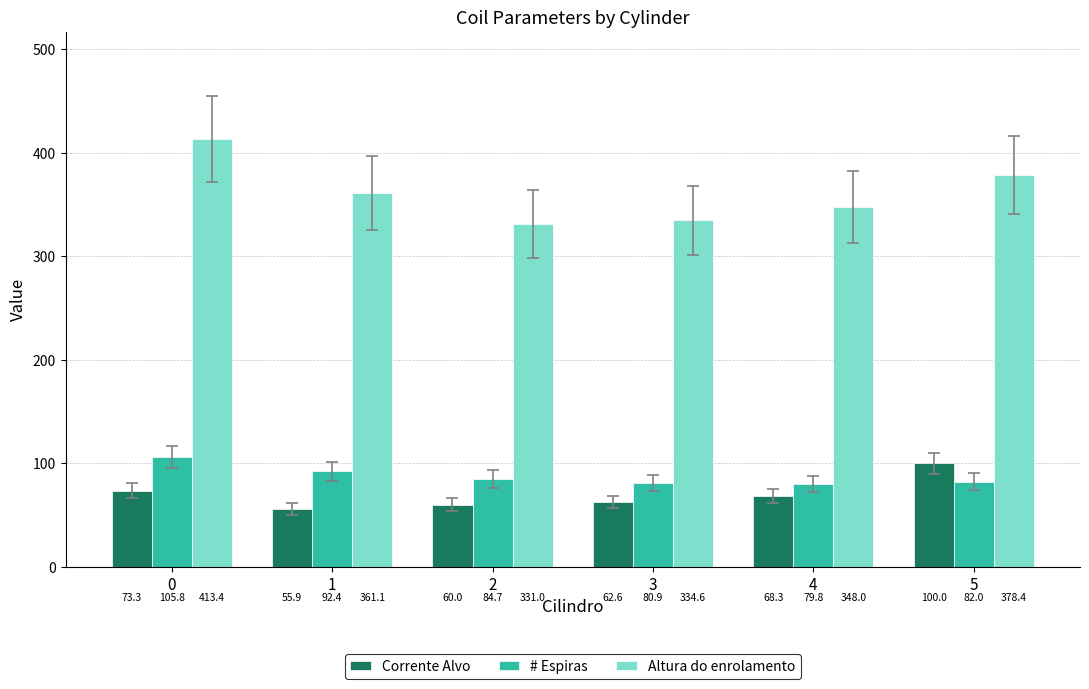

Rank the series by their maximum value, from lowest to highest.

Corrente Alvo, # Espiras, Altura do enrolamento